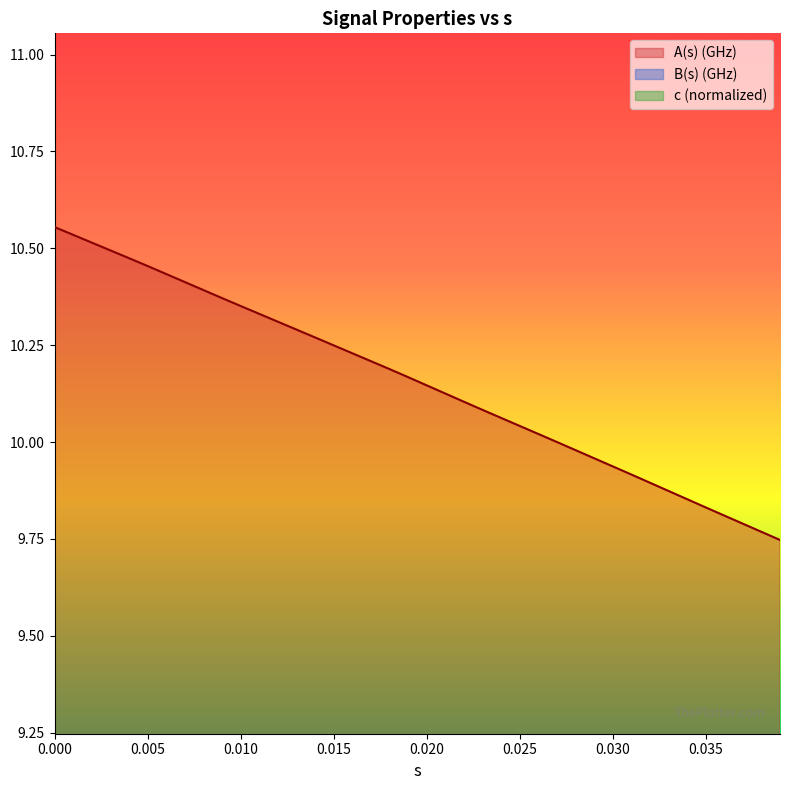

What is the average value of the B(s) (GHz) series?

0.6